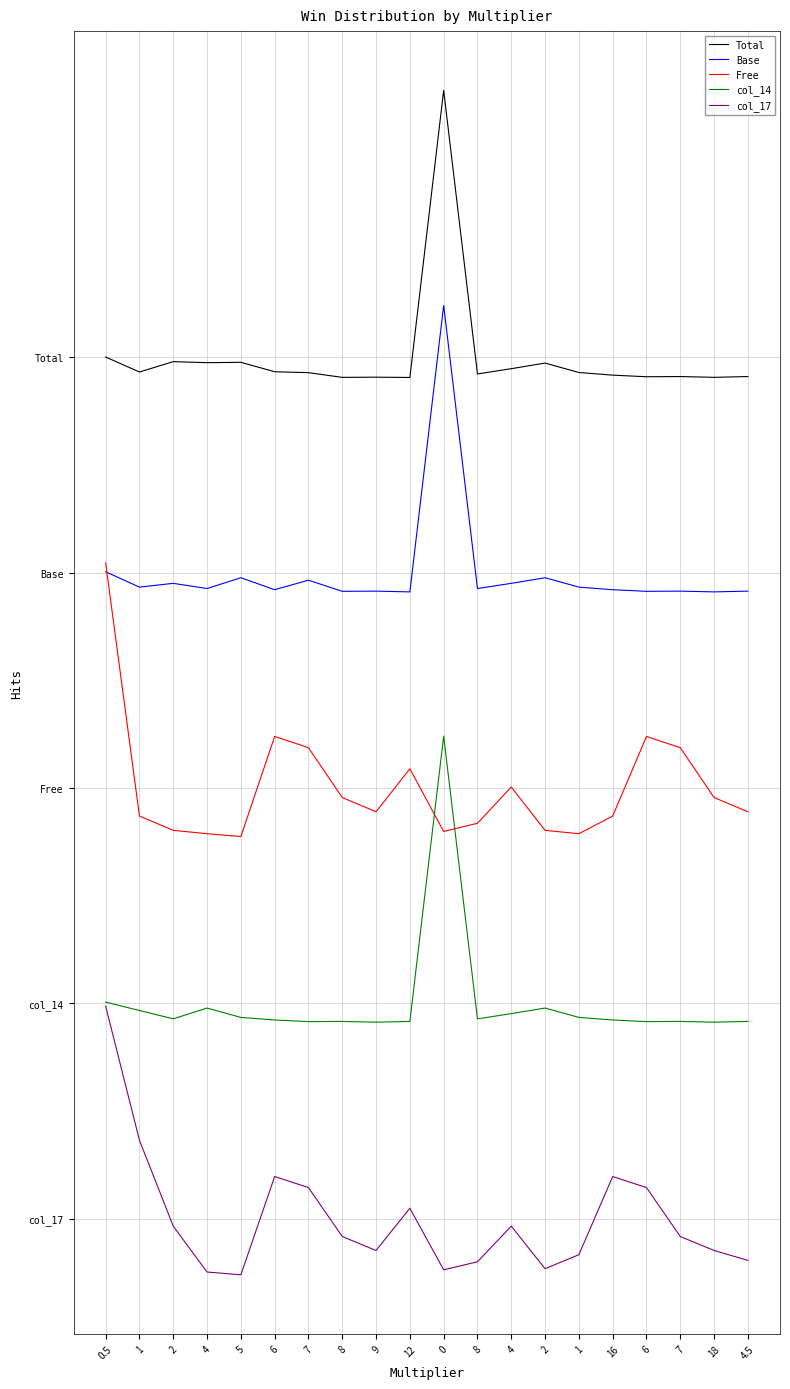

What are all the series names shown in the legend?

Total, Base, Free, col_14, col_17